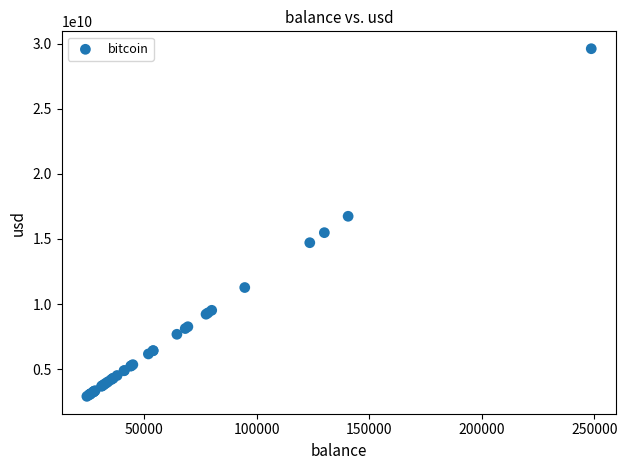

What Y value in the scatter plot is closest to 16262683998?

16742461721.5